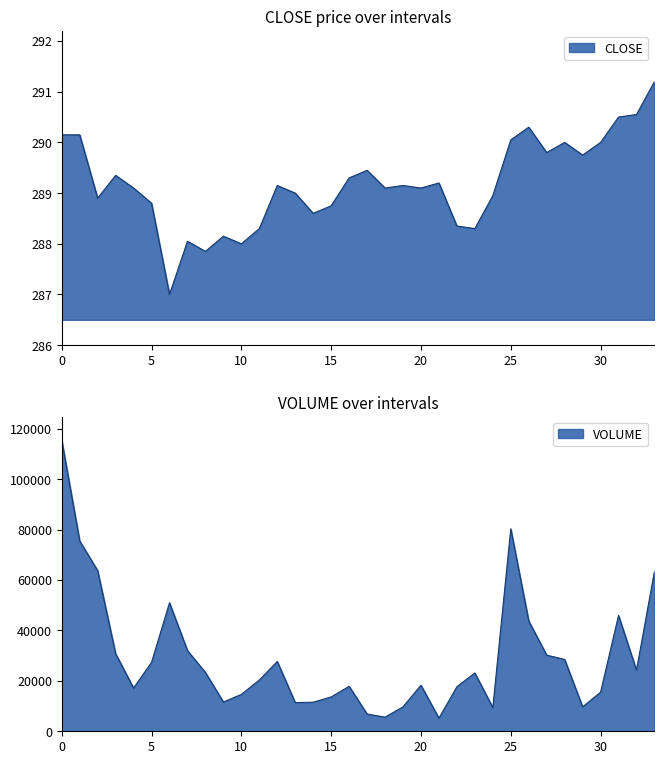

At which category does VOLUME reach its first local valley?

4